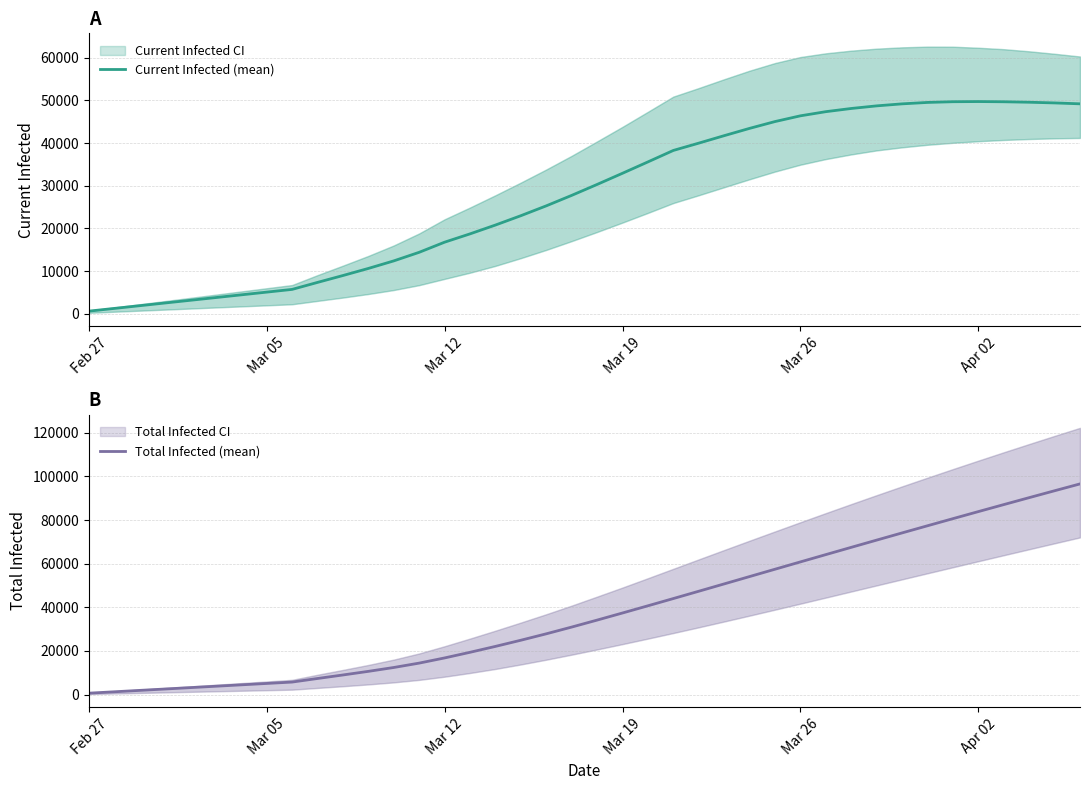

What is the highest value of the Current Infected (mean) series?

49725